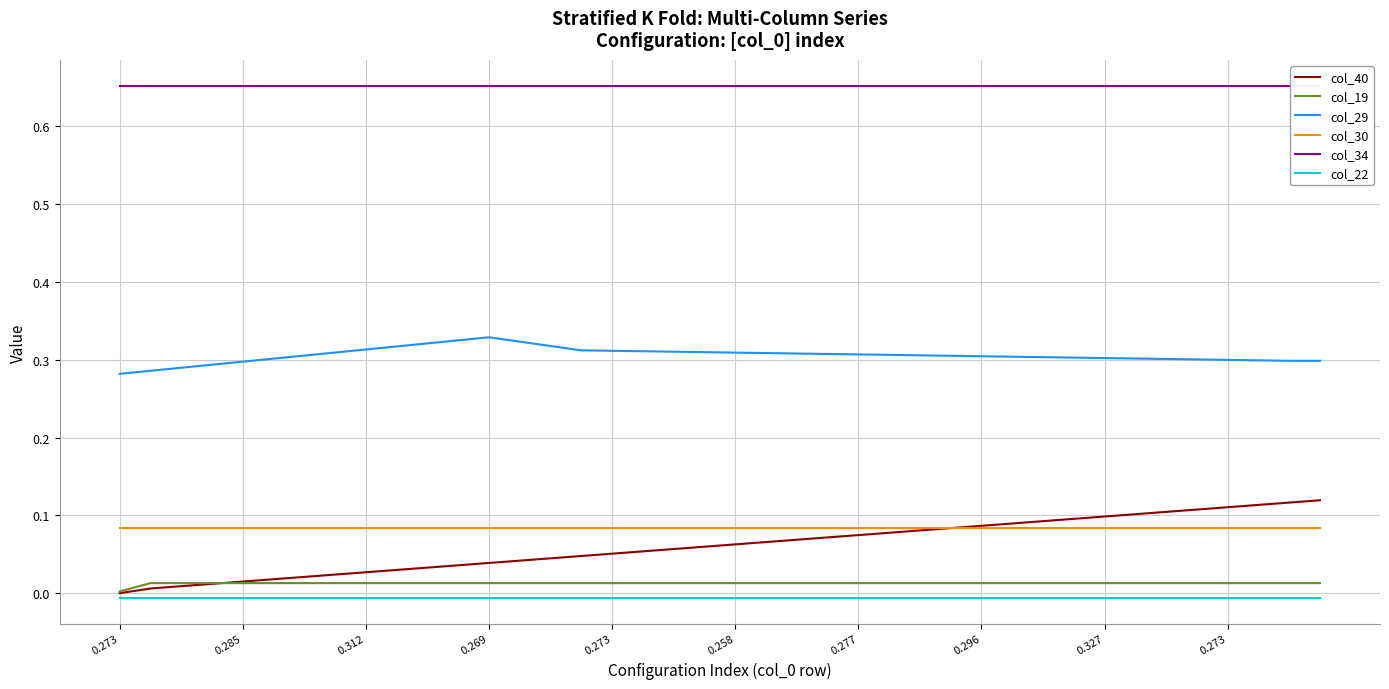

What is the average value of the col_29 series?

0.3